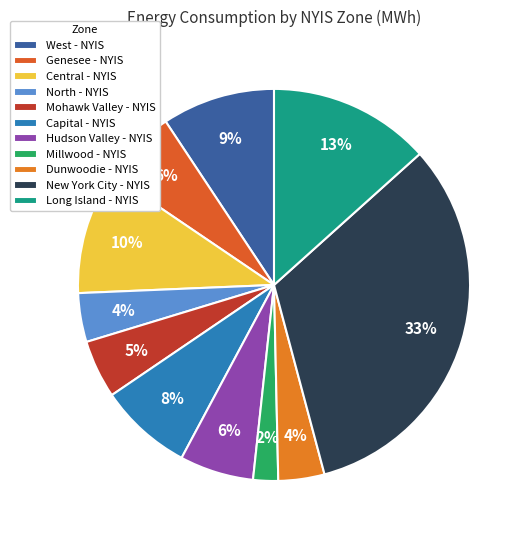

Between Hudson Valley - NYIS and Millwood - NYIS, which is larger?

Hudson Valley - NYIS